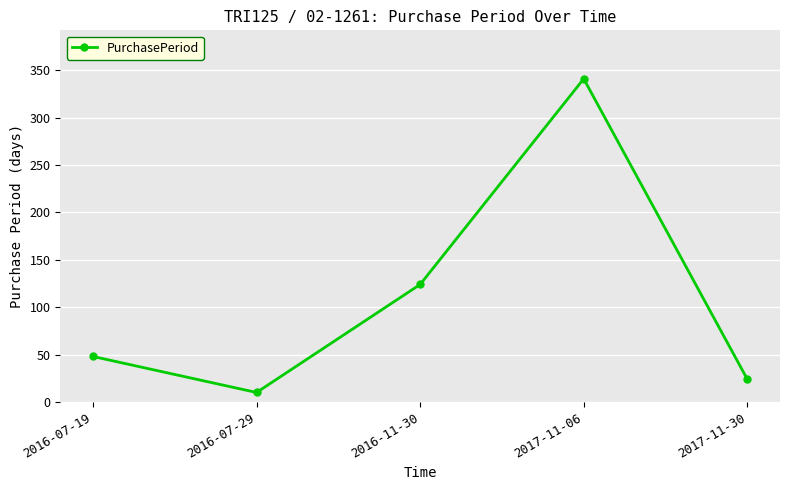

How many data points are less than 48?

2